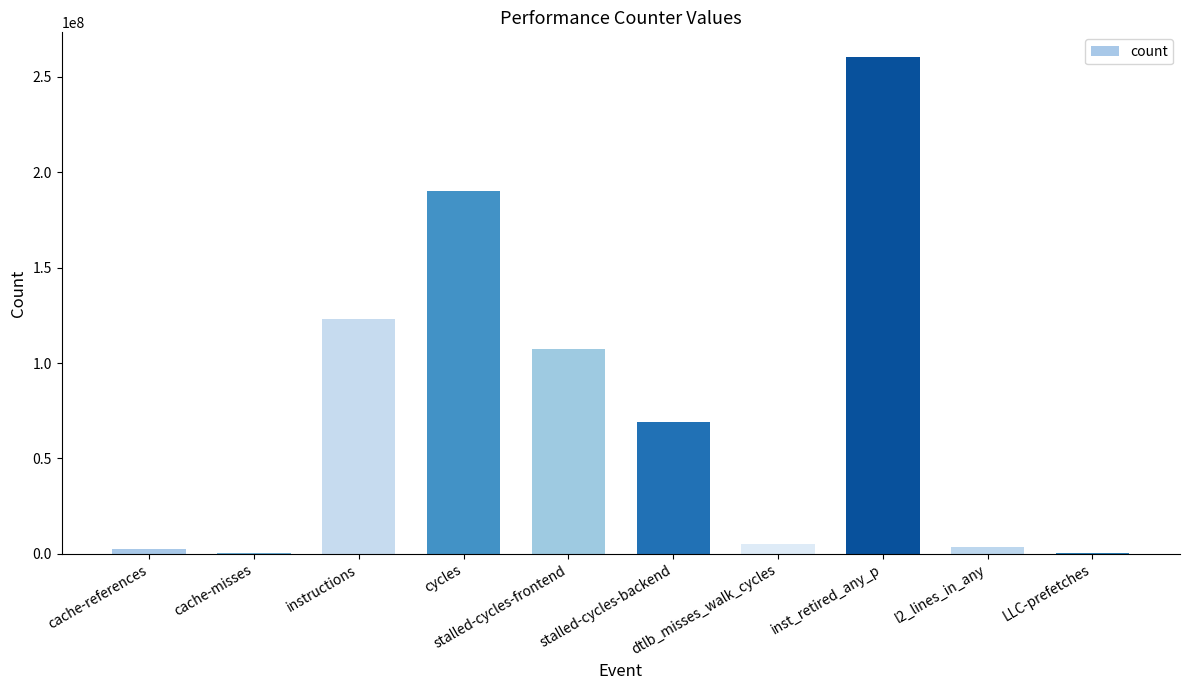

Count the number of categories in the chart.

10